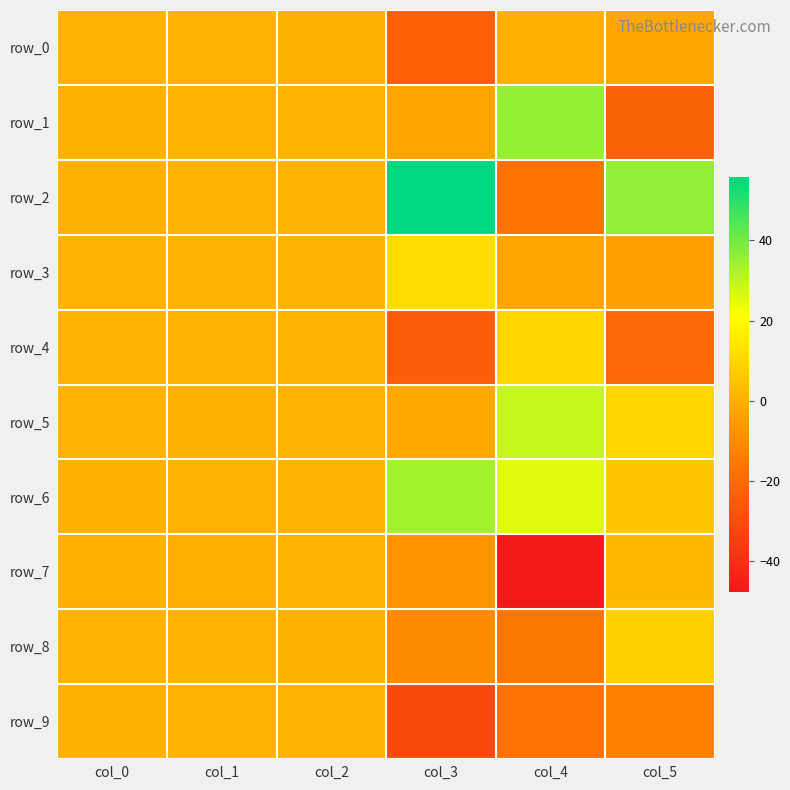

Count the number of categories in the chart.

6